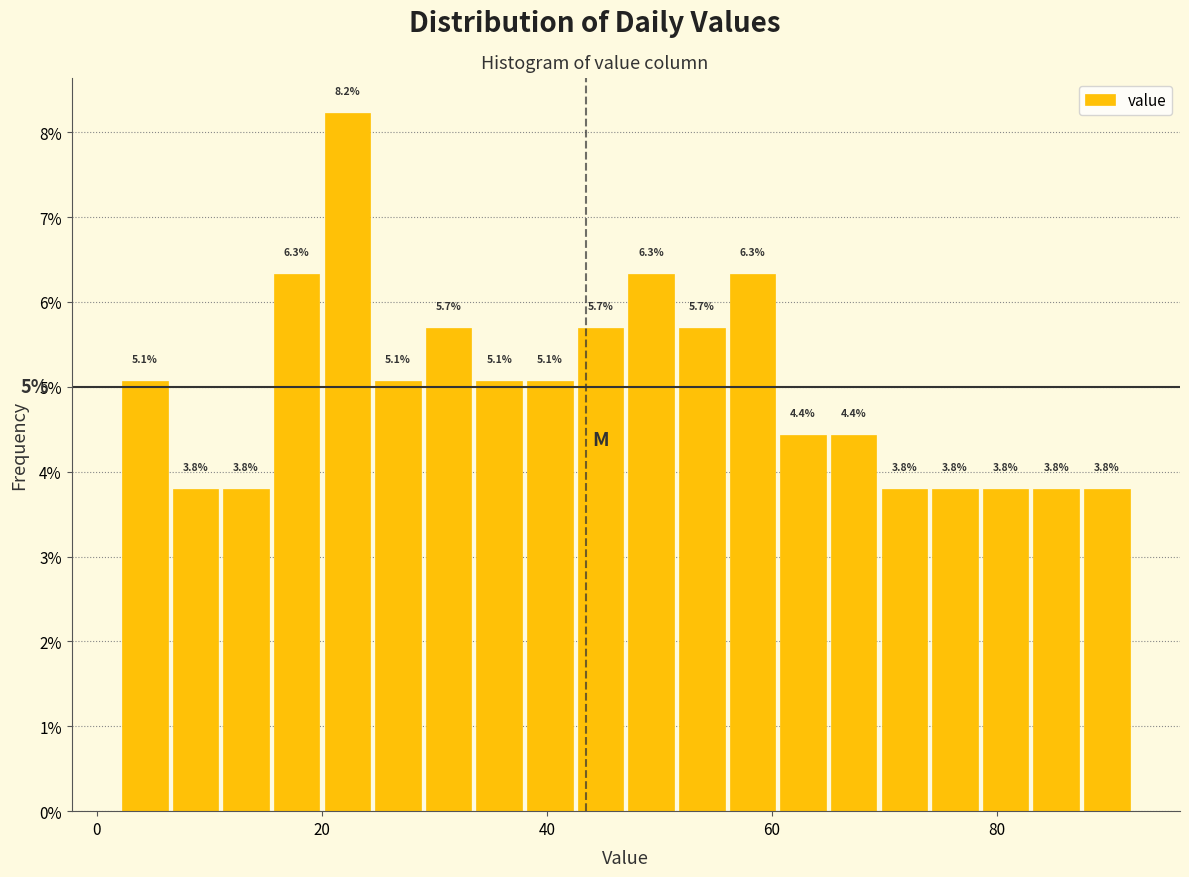

Read against the x-axis, roughly where is the centre of the tallest bar?

22